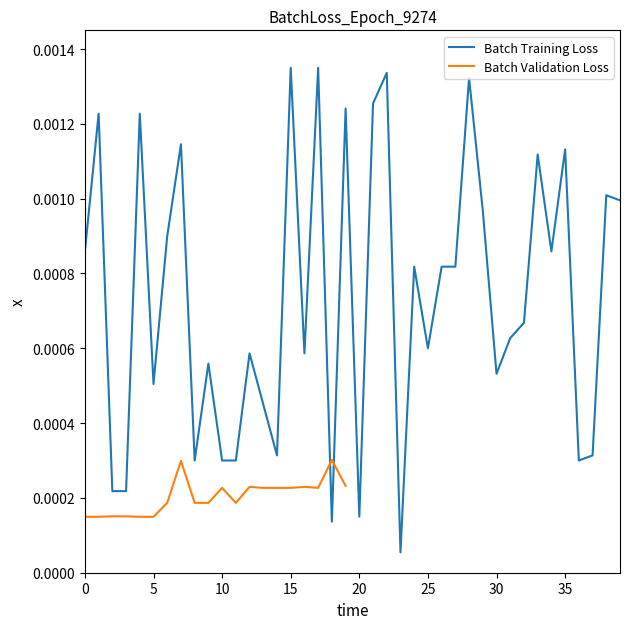

Does the chart display data point markers on the line(s)?

No